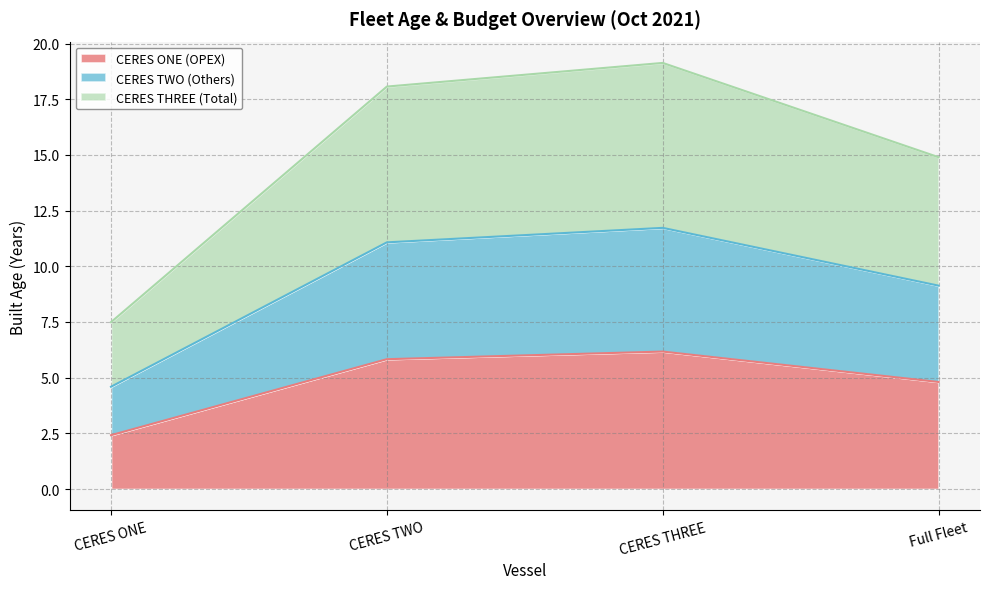

The CERES TWO (Others) series shows 4.6 at CERES ONE. True or false?

True